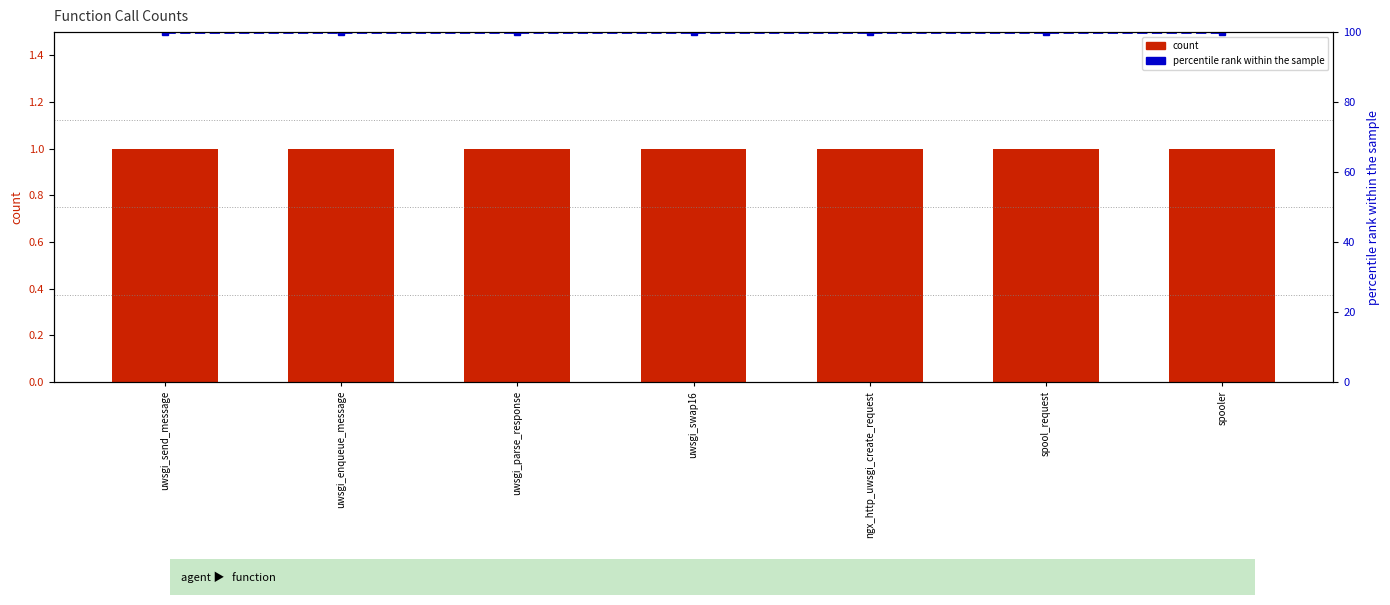

What is the label of the 2nd bar from the right?

spool_request